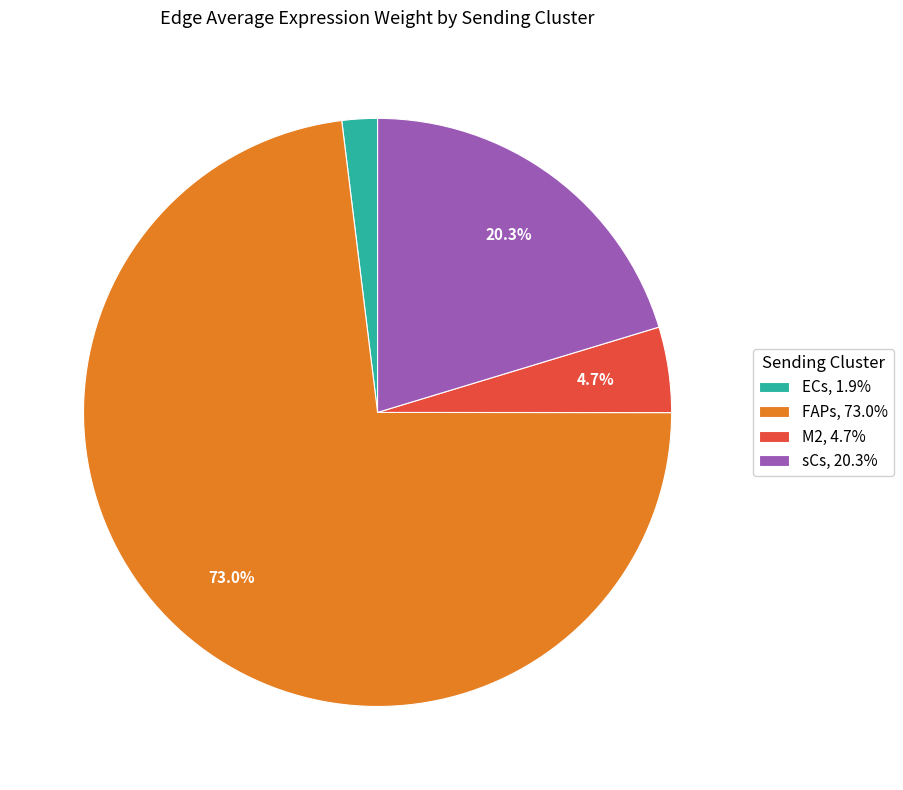

Is the sum of FAPs, 73.0% and sCs, 20.3% greater than half?

Yes